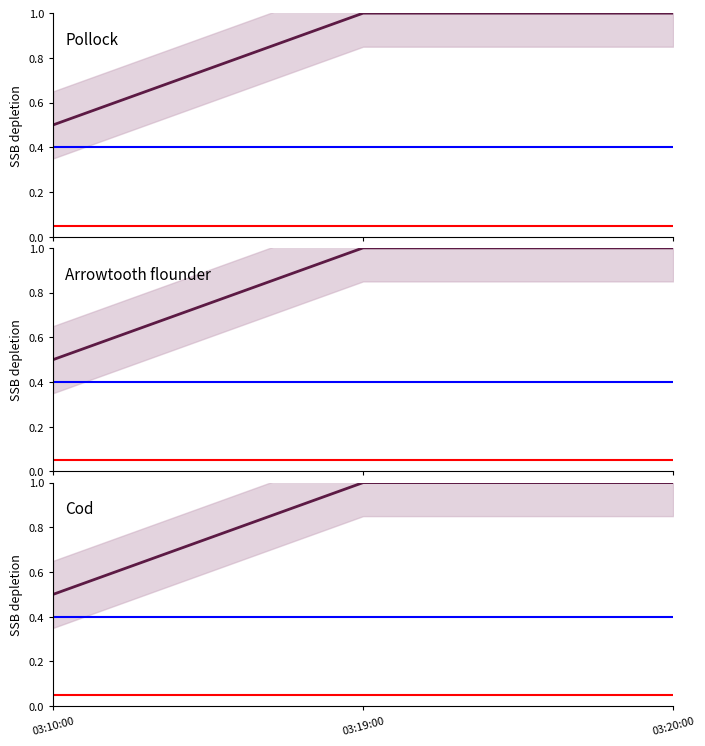

Is the value of Pollock at 03:19:00 greater than the value of Cod at 03:19:00?

No